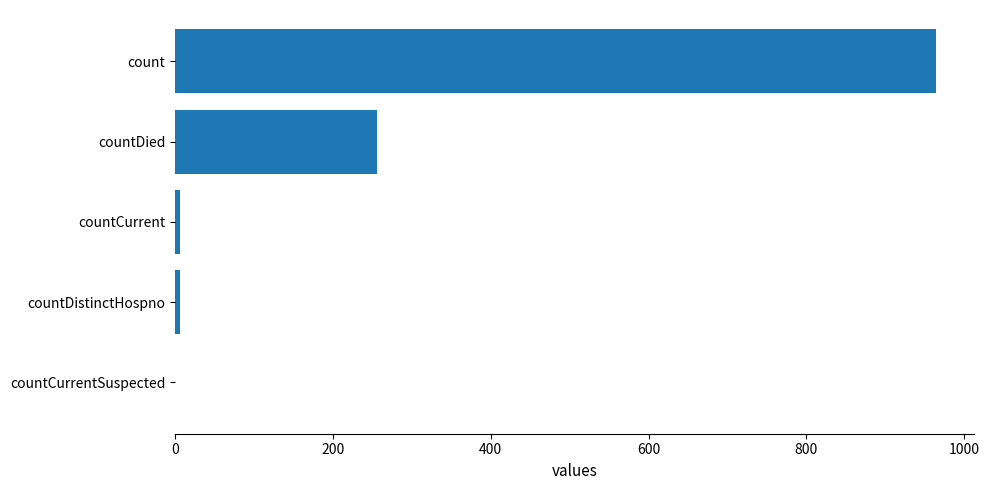

The value at countCurrentSuspected is 437. True or false?

False